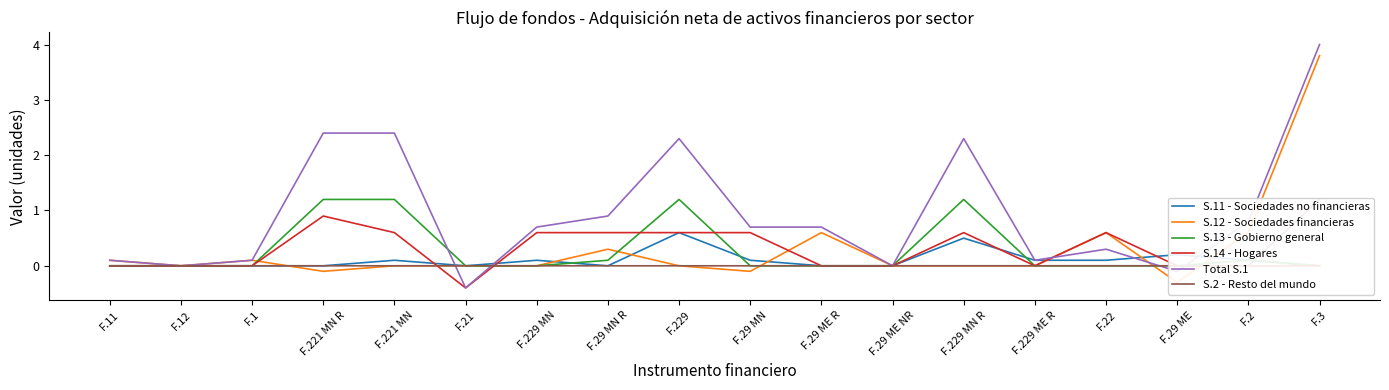

True or false: Total S.1 has a value of 2.4 at F.221 MN.

True